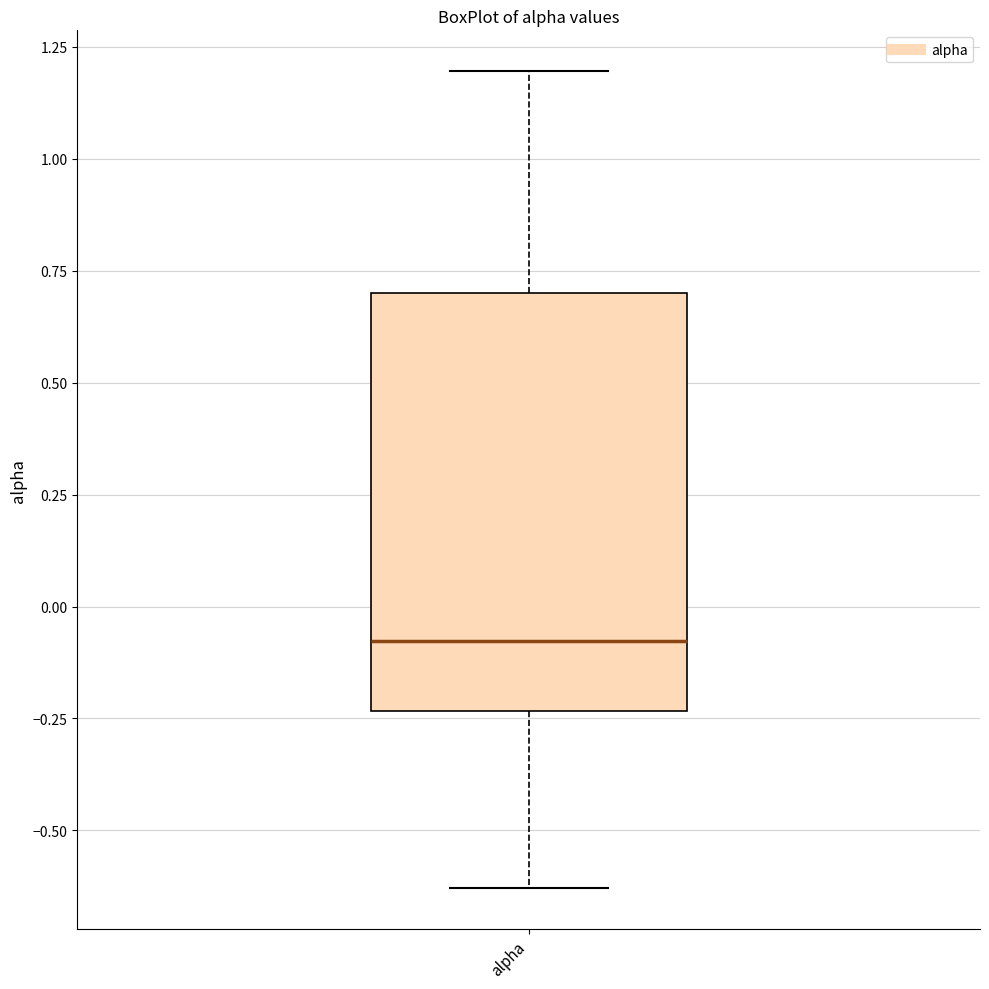

Where is the lower edge of the box for alpha on the y-axis? The values are not printed on the chart, so give them approximately, as read against the axis.

-0.25